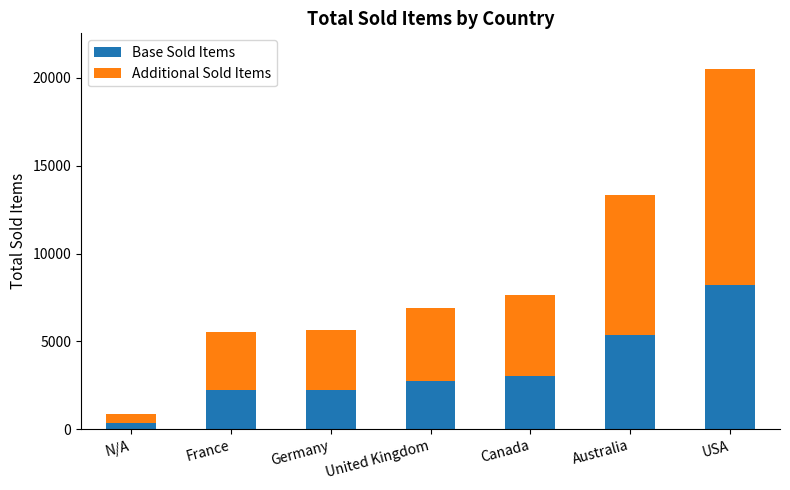

What value does the Base Sold Items series have at USA?

8192.4